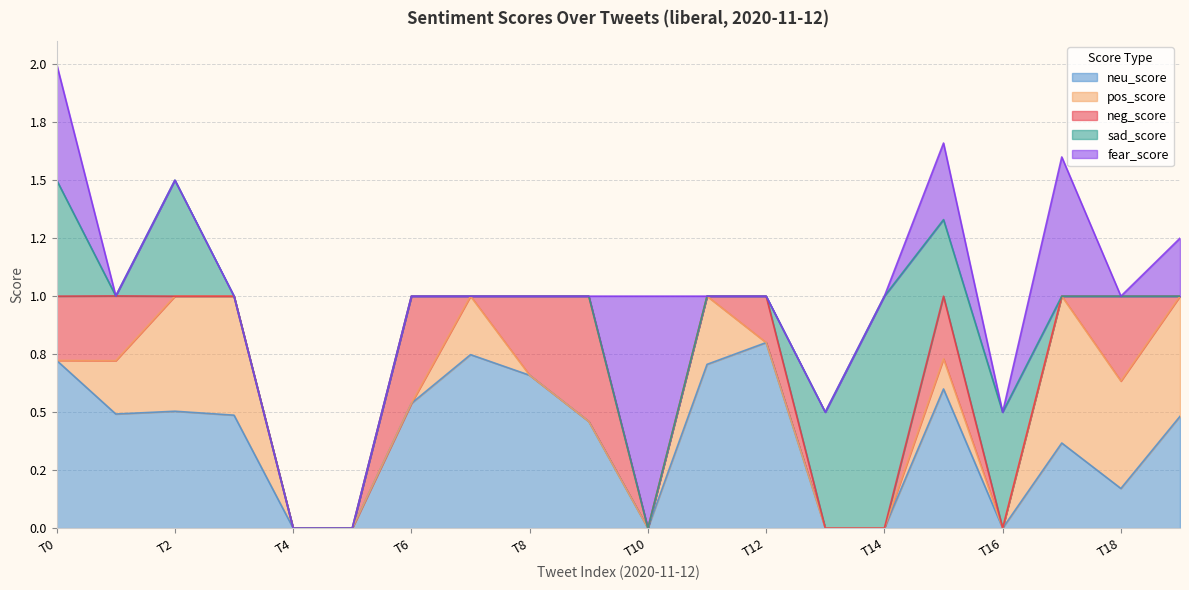

How many intersections are there between sad_score and neg_score?

3